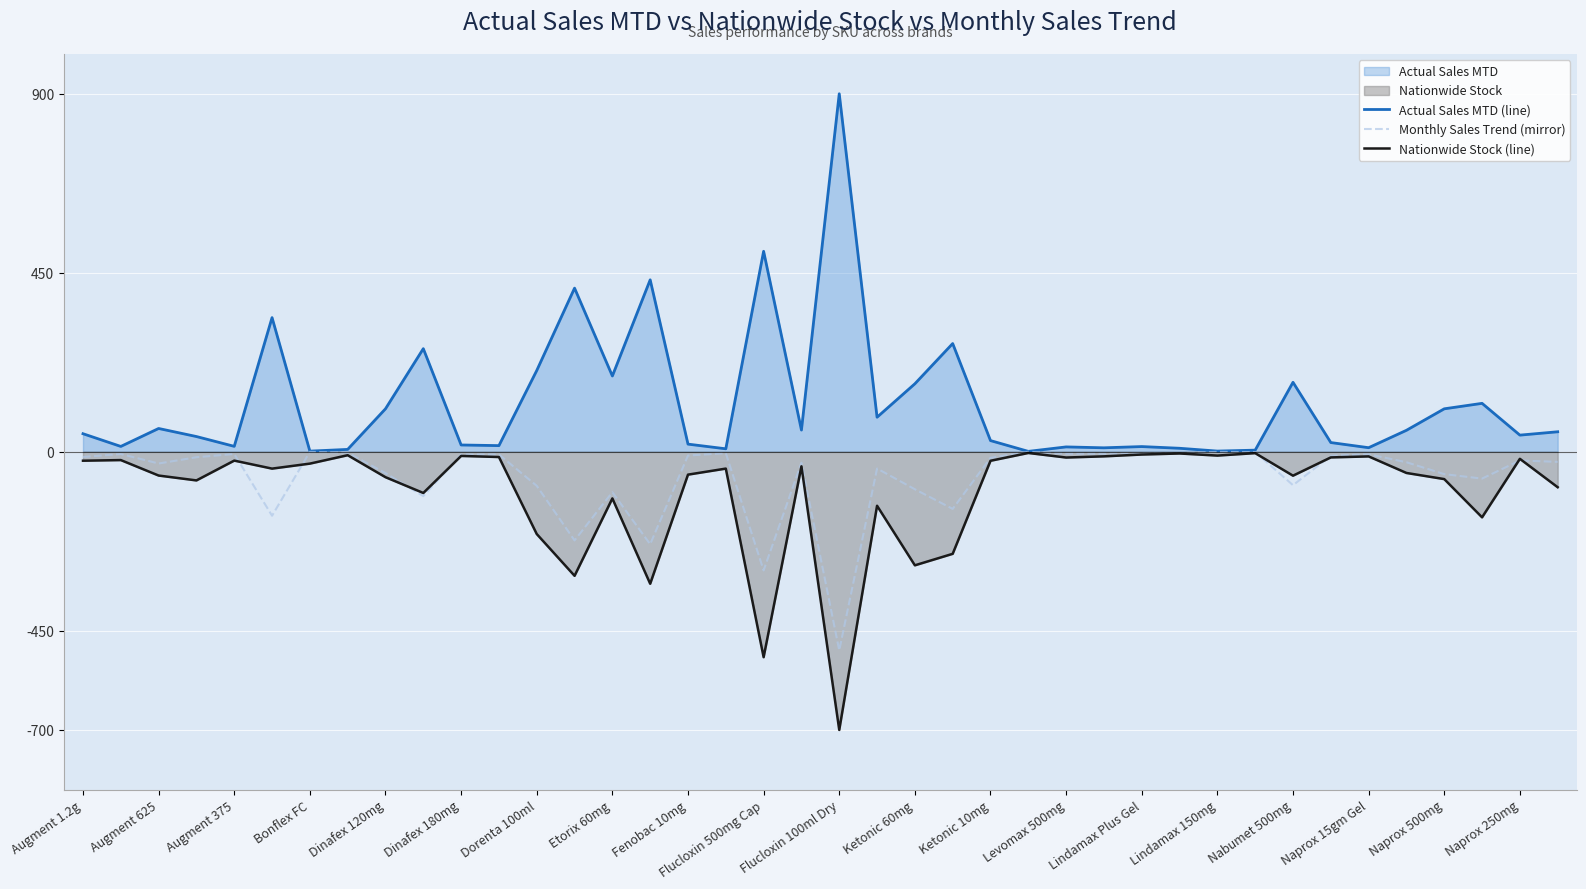

List the series in order of their peak value, lowest first.

Nationwide Stock (line), Monthly Sales Trend (mirror), Actual Sales MTD (line)